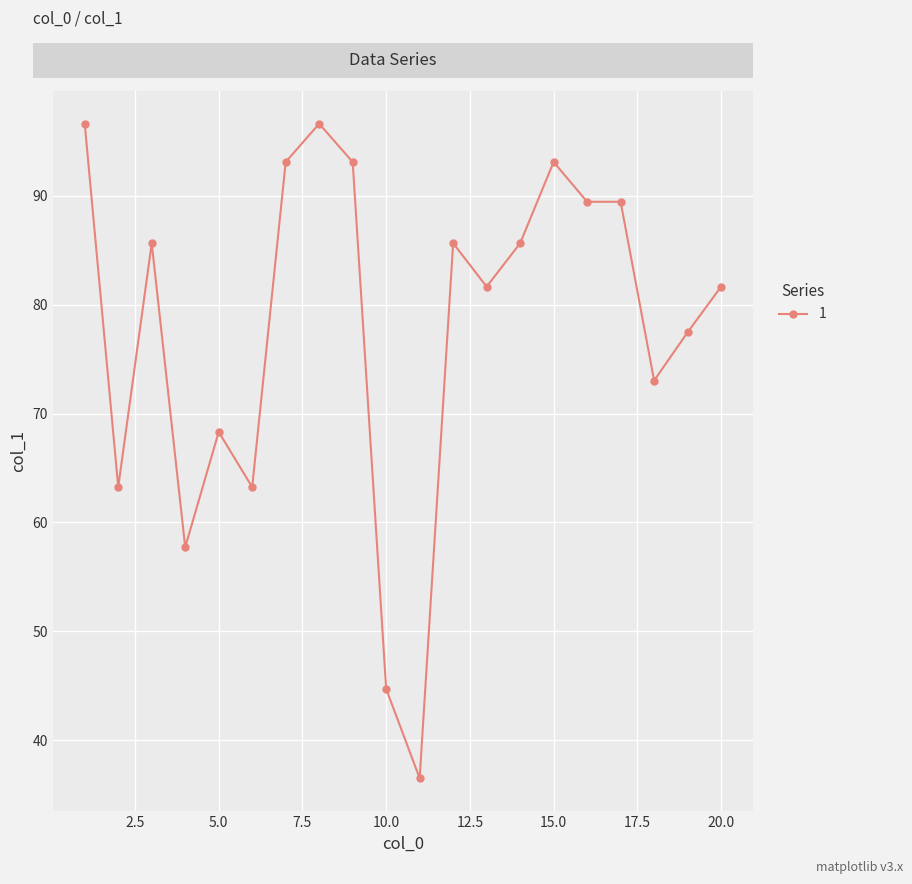

True or false: the data has more than 2 interior local peaks.

True